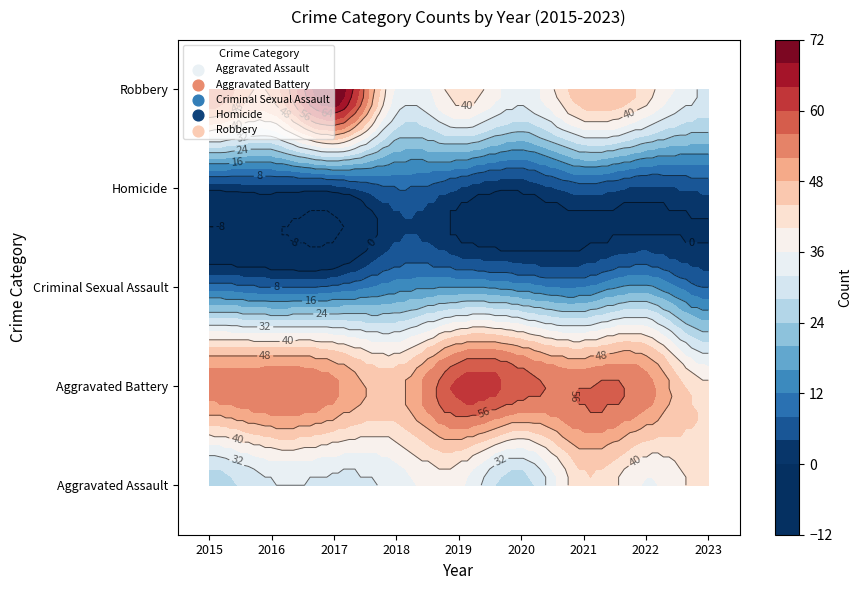

List the labels in order of Robbery value, largest first.

2017, 2015, 2016, 2021, 2019, 2022, 2018, 2020, 2023